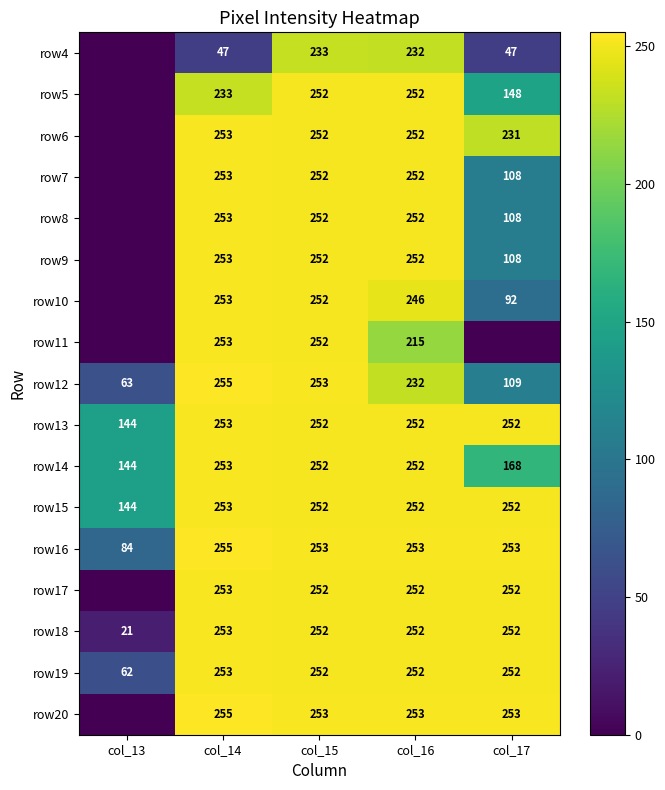

Count the number of data series in this chart.

17